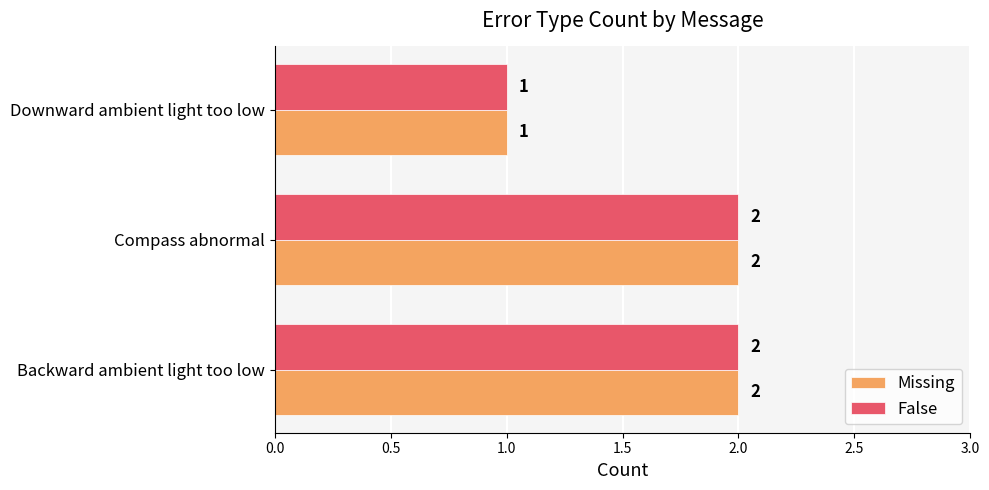

Where is Missing nearest to the value 1?

Downward ambient light too low